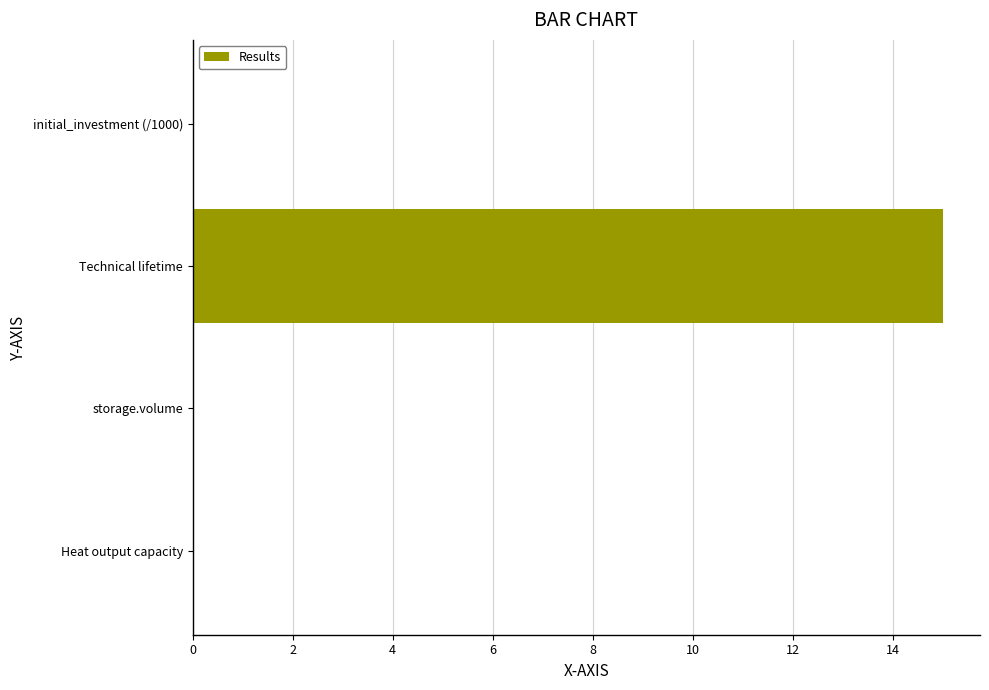

What is the greatest value displayed?

15.0